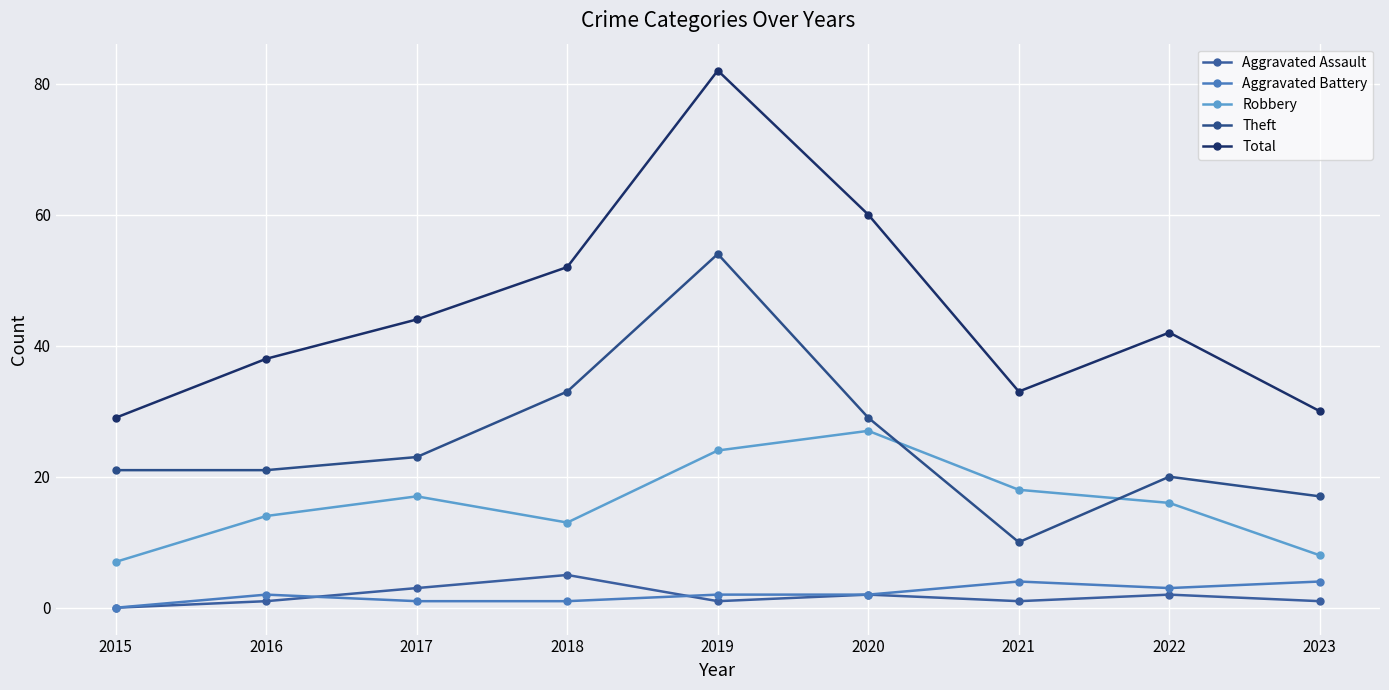

Where is the first local minimum for Theft?

2021